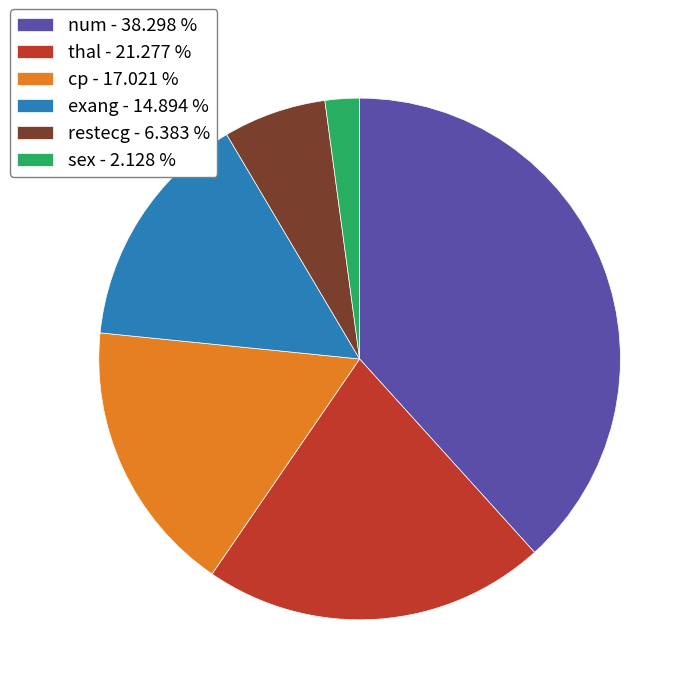

True or false: restecg accounts for 1% of the total.

False